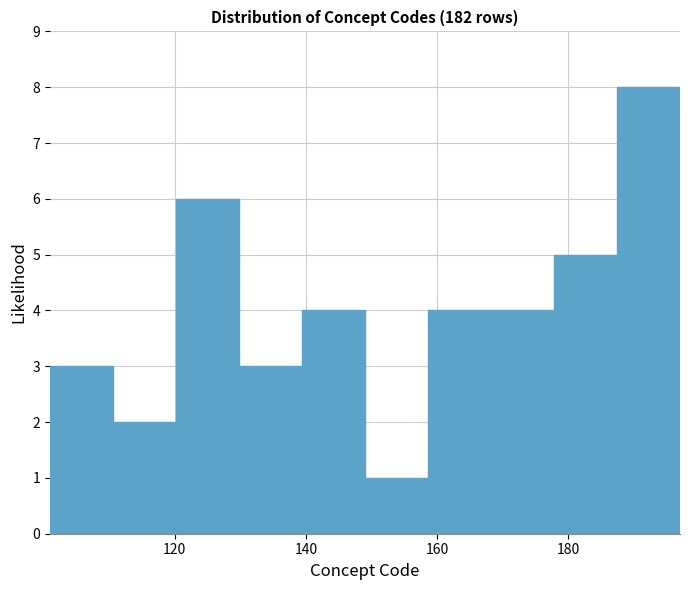

Reading left to right, transcribe this chart: for each bar, give the range it covers on the x-axis and its height. Neither the bar edges nor the heights are printed on the chart, so give them approximately, as read against the axes.

101.0 to 110.6: 3
110.6 to 120.2: 2
120.2 to 129.8: 6
129.8 to 139.4: 3
139.4 to 149.0: 4
149.0 to 158.6: 1
158.6 to 168.2: 4
168.2 to 177.8: 4
177.8 to 187.4: 5
187.4 to 197.0: 8